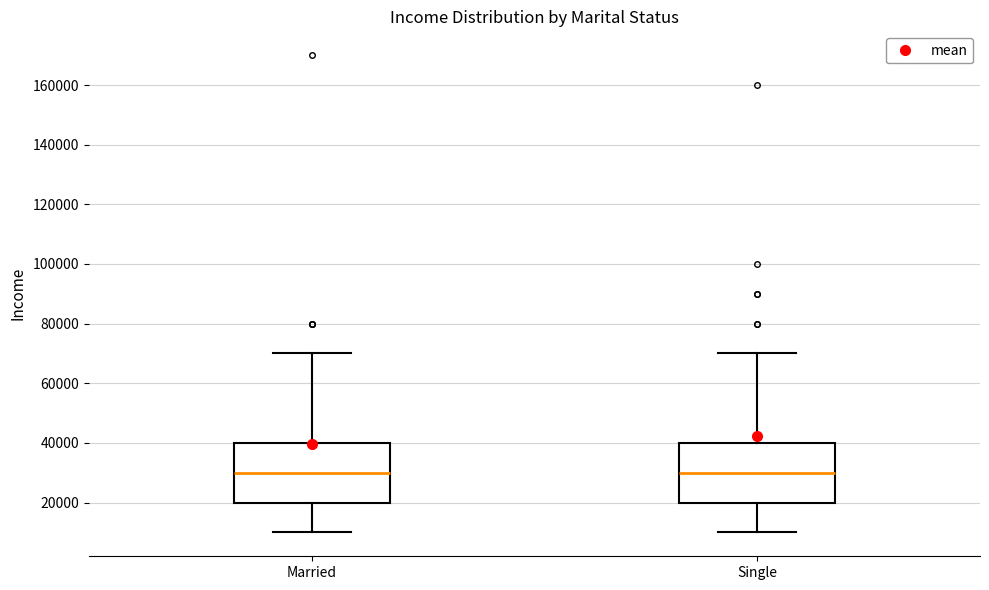

Where is the lower edge of the box for Married on the y-axis? The values are not printed on the chart, so give them approximately, as read against the axis.

20000